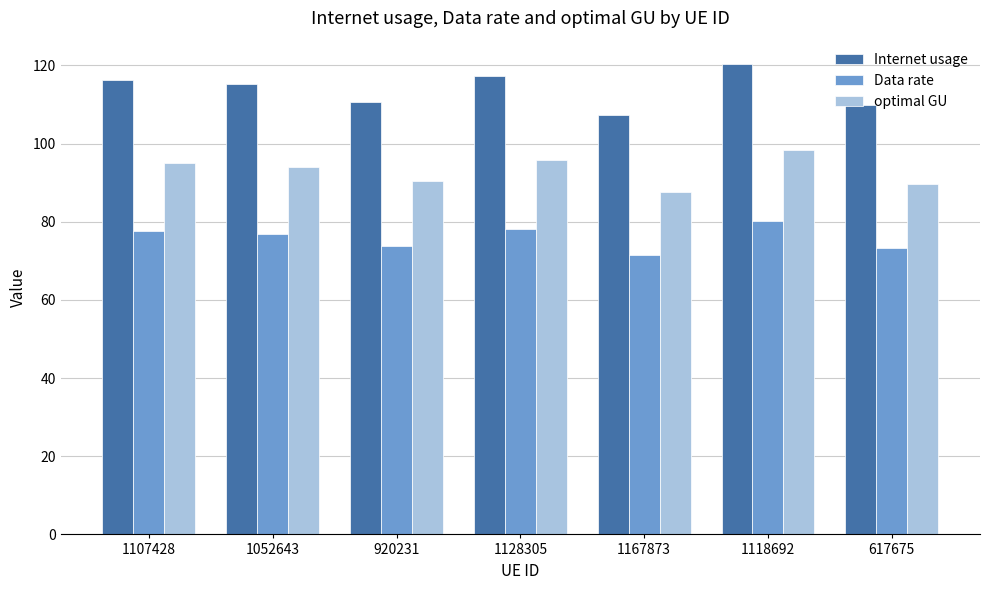

What are all the series names shown in the legend?

Internet usage, Data rate, optimal GU